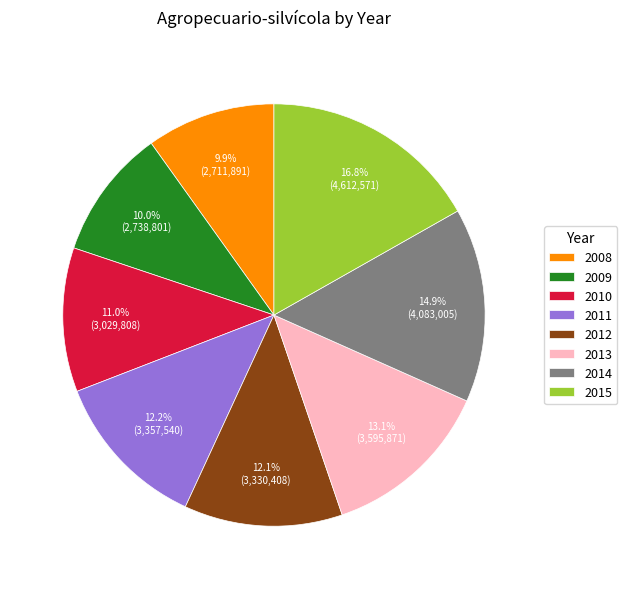

Count the number of slices in the pie.

8